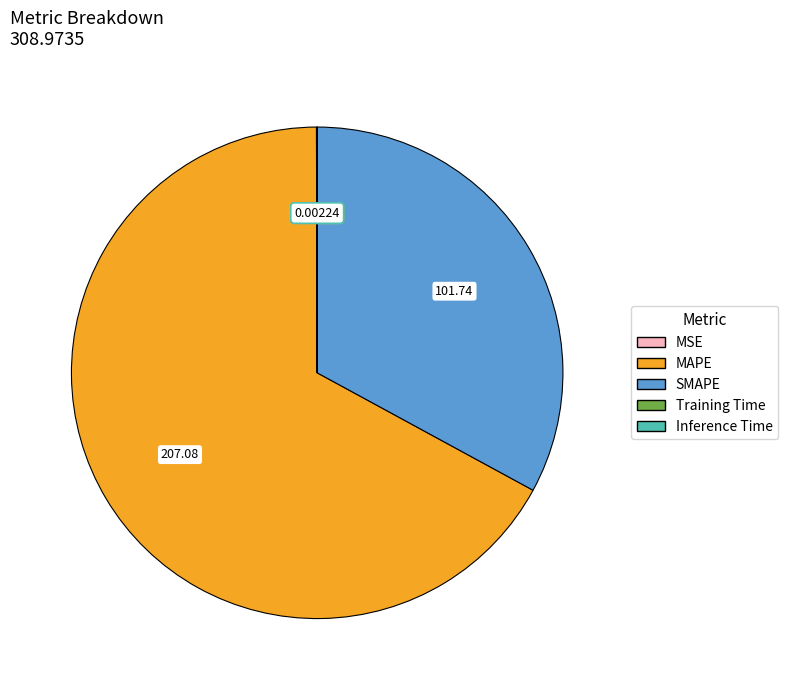

Is MAPE the majority of the pie?

Yes